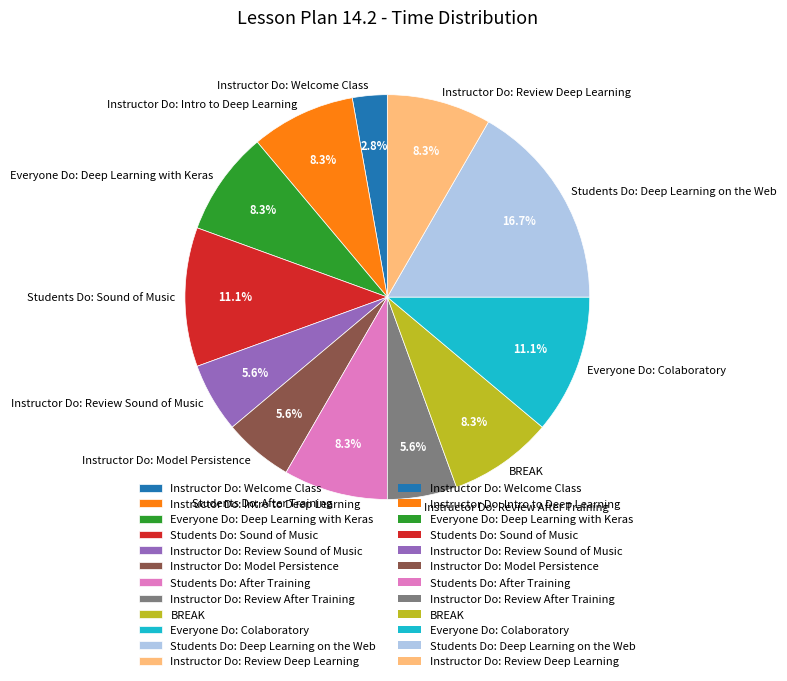

To the nearest percent, what portion does Instructor Do: Model Persistence represent?

6%